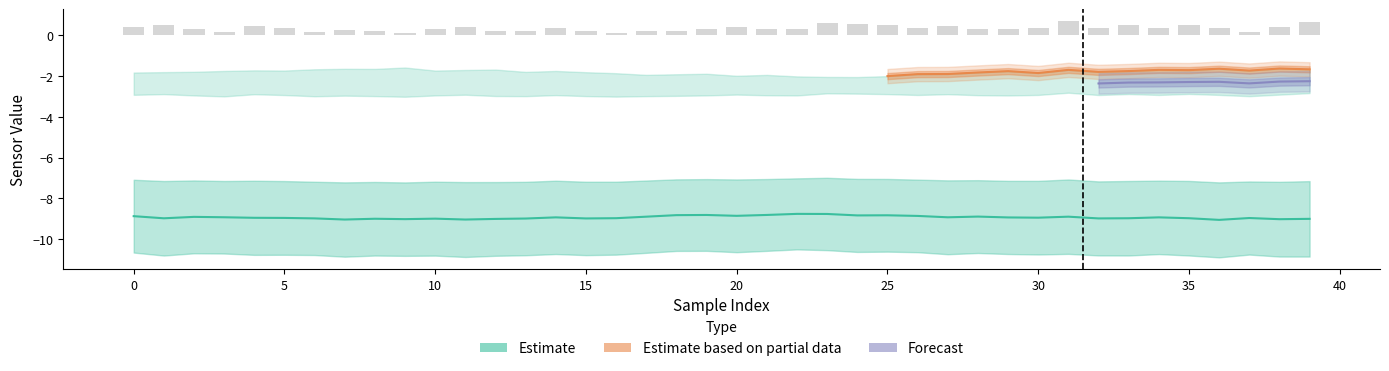

What is the label of the 33rd bar from the left?

32